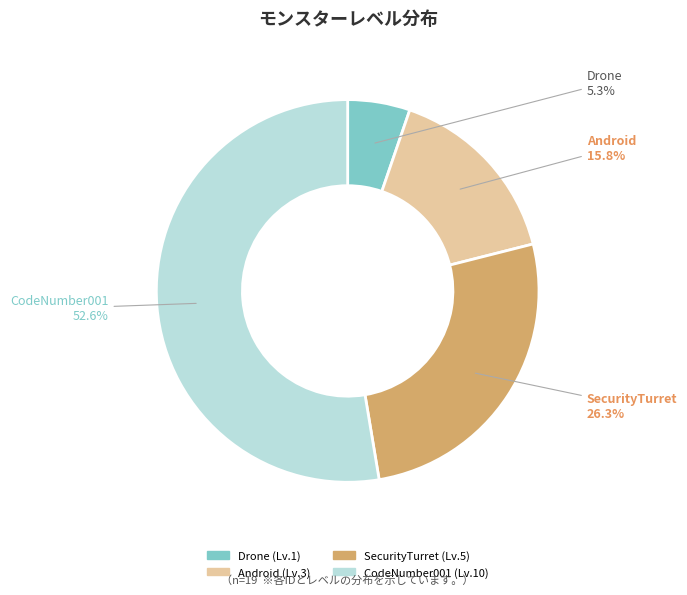

Is there any slice that represents more than half of the pie?

Yes